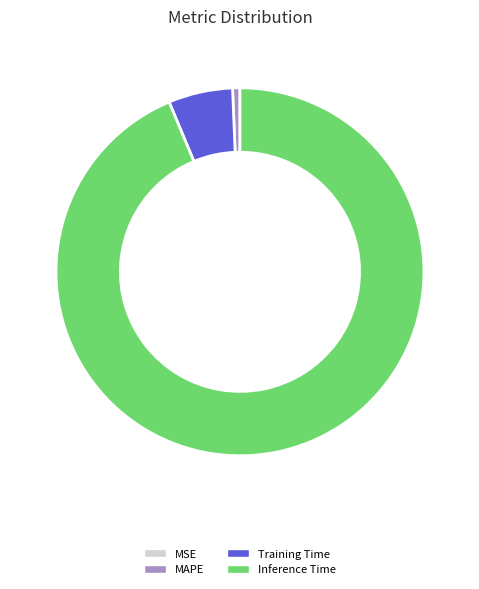

Between Training Time and MAPE, which is larger?

Training Time